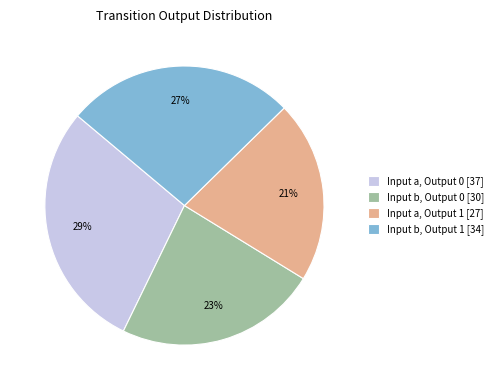

To the nearest percent, what is the combined percentage of Input b, Output 0 [30] and Input b, Output 1 [34]?

50%